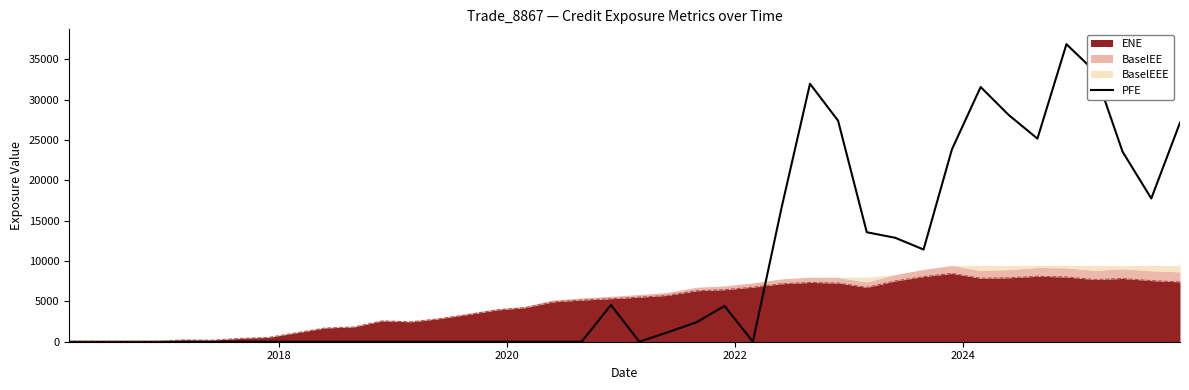

How many positive values are there?

19